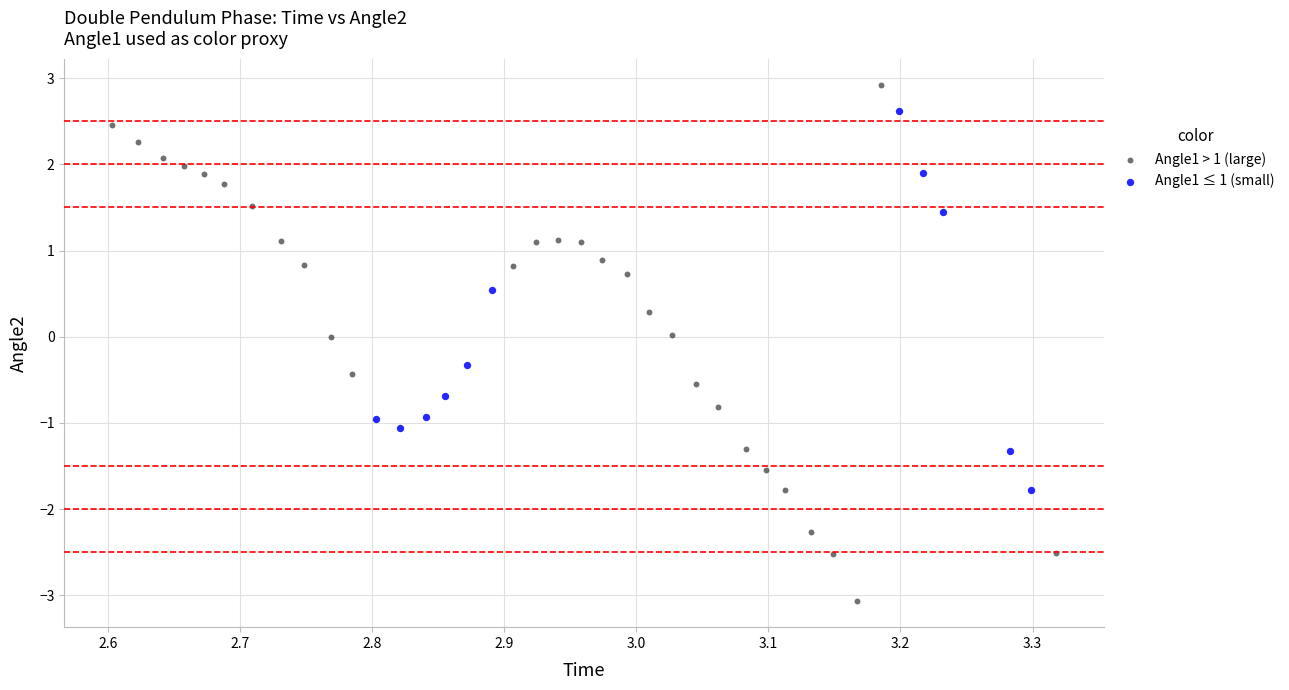

What are all the series names shown in the legend?

Angle1 > 1 (large), Angle1 ≤ 1 (small)